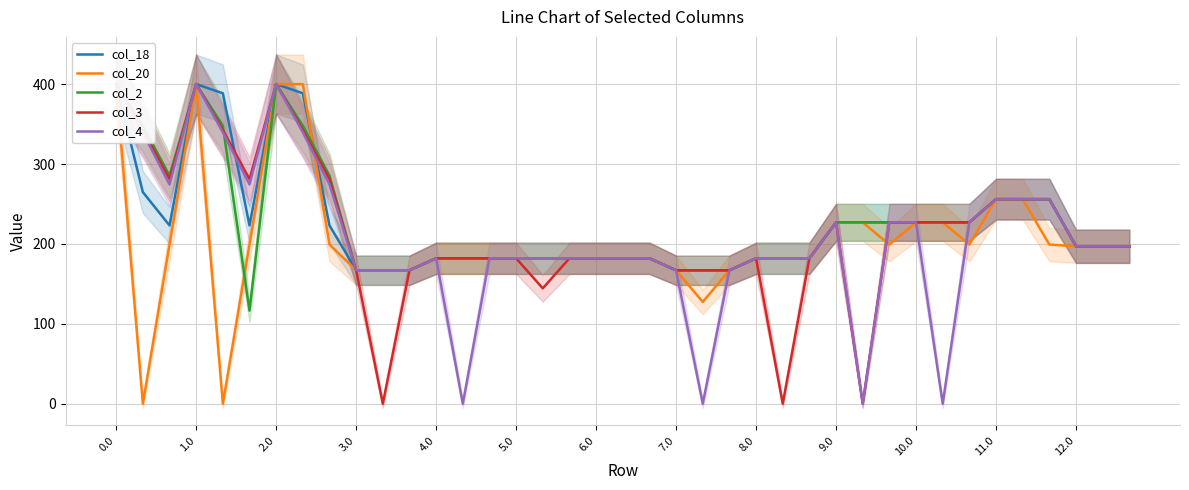

Is the value of col_20 at 32 greater than the value of col_18 at 14?

Yes